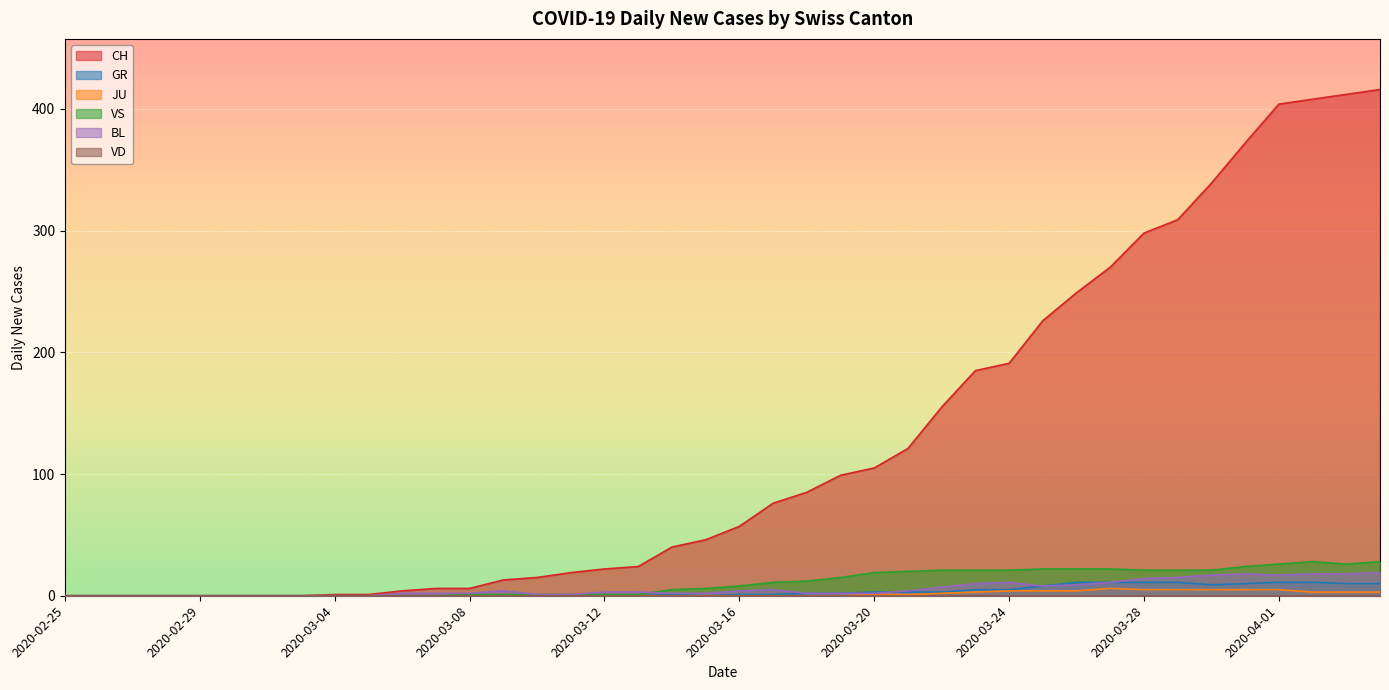

True or false: VS and GR intersect in this chart.

False